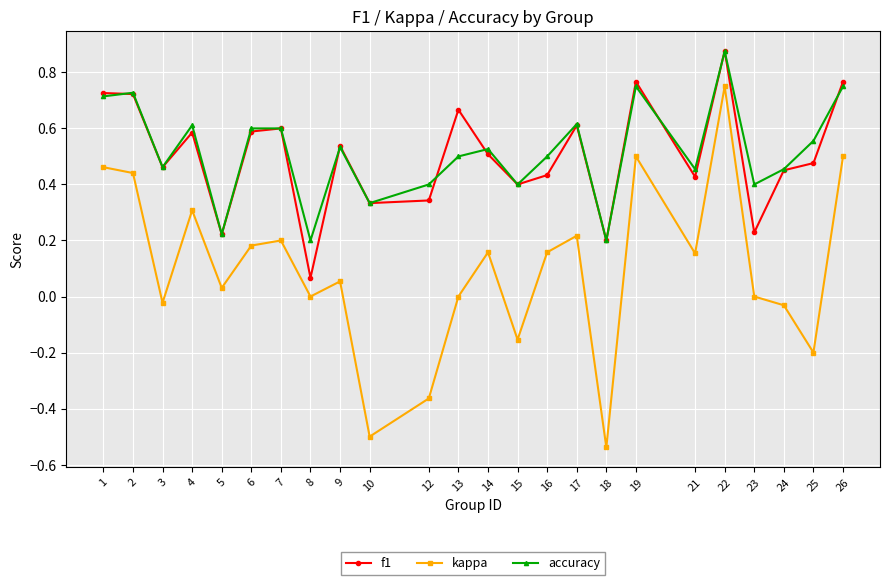

Is it true that accuracy equals 0.4 at 4?

False